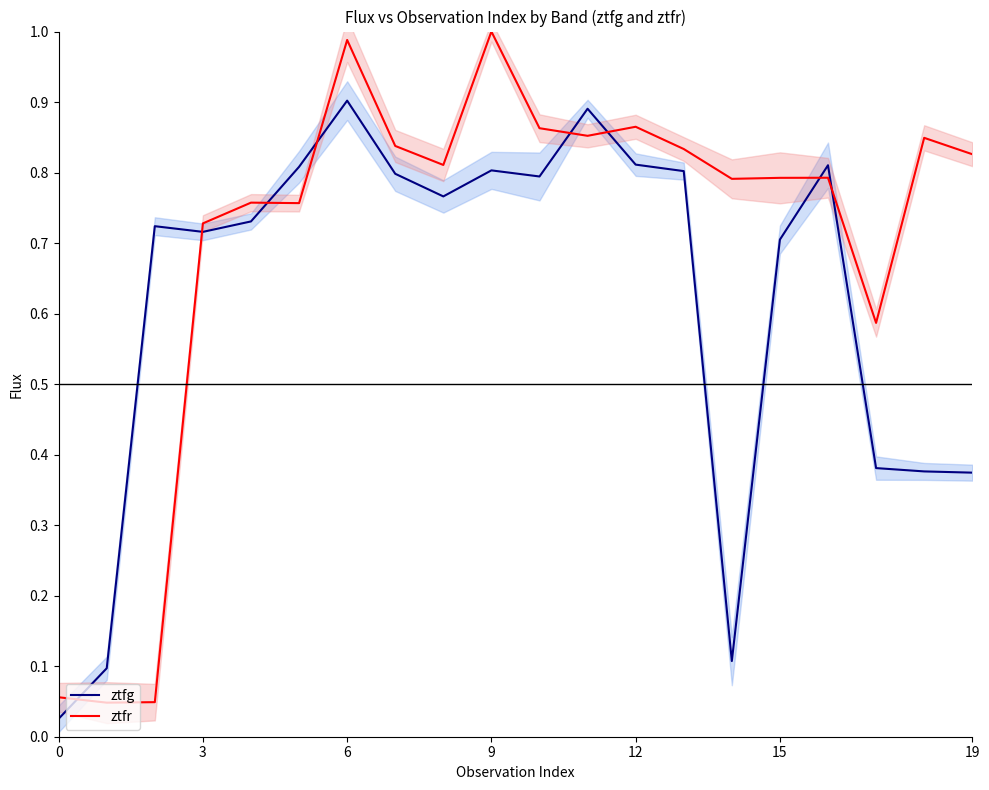

What is the label of the 13th point from the right?

7